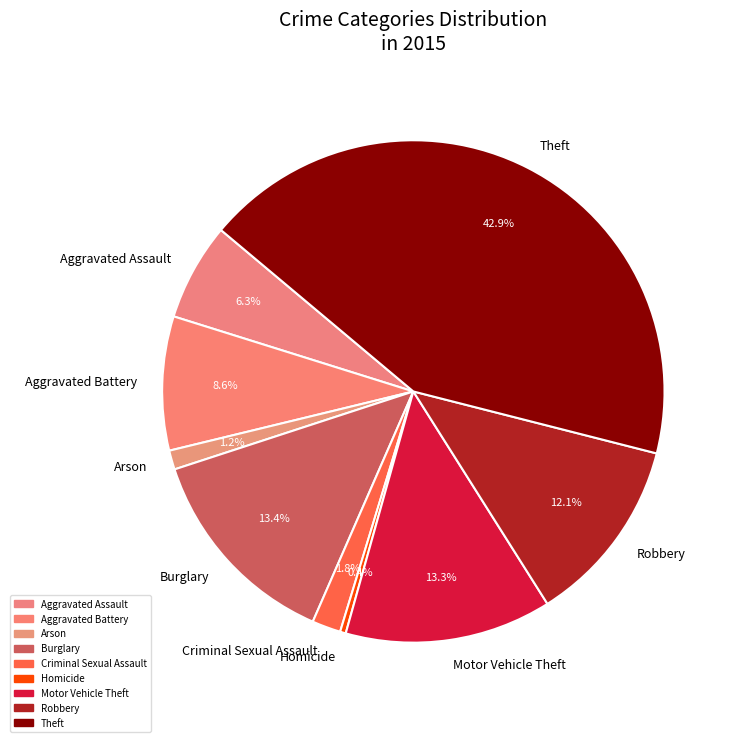

Approximately how many times larger is the value at Aggravated Assault compared to Homicide?

17.0